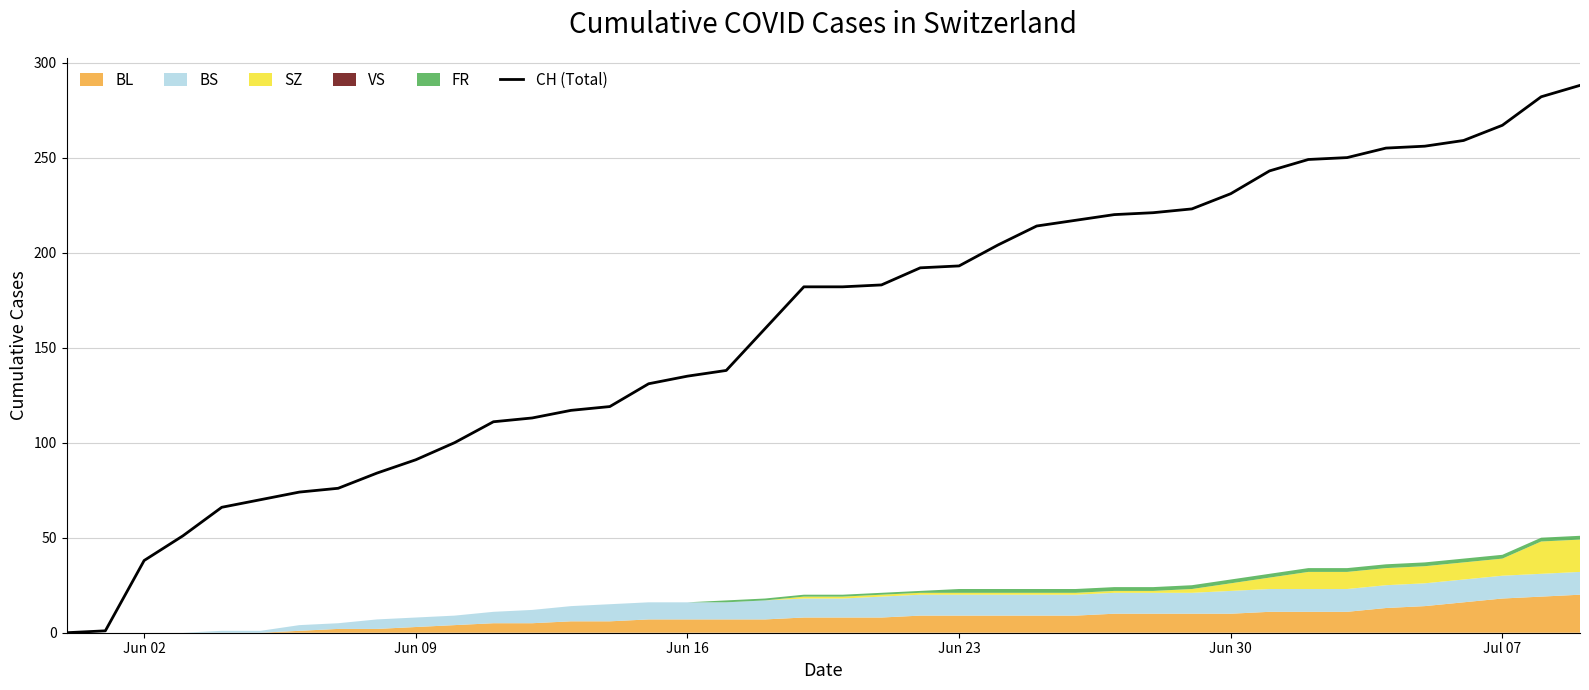

What is the difference between the second highest and second lowest values?

281